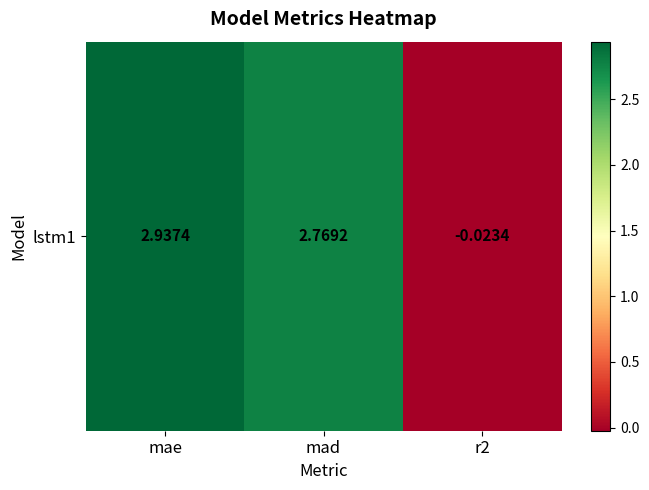

True or false: the data shows 2.9 at mae.

True